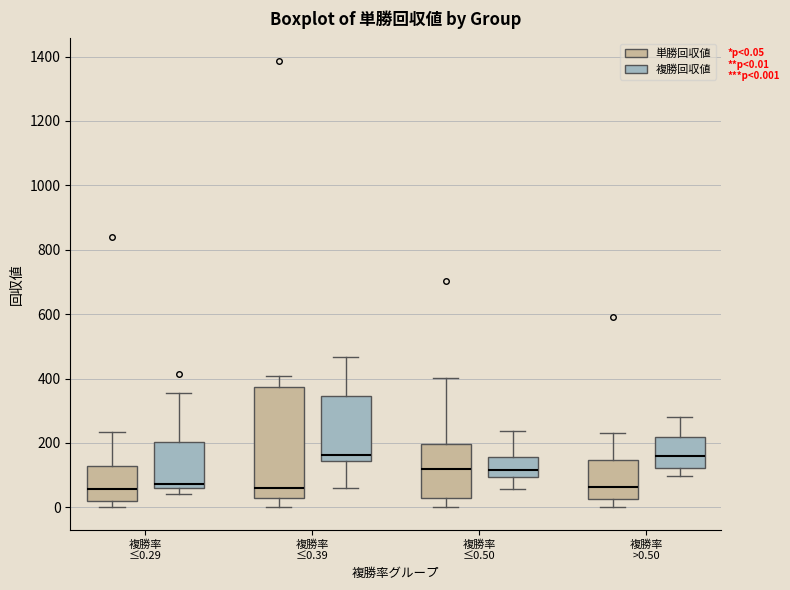

Which box is the tallest, from its lower edge to its upper edge?

複勝率 ≤0.39 (単勝回収値)